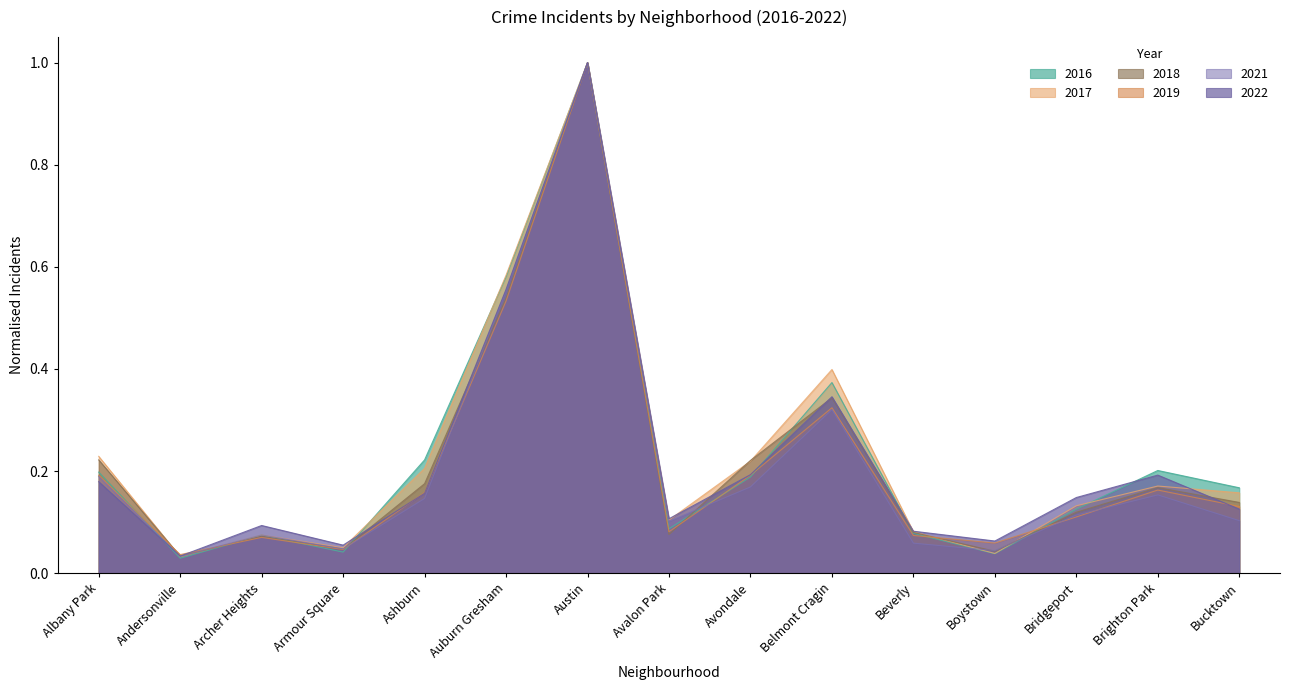

Reading left to right, extract all data points from this chart.

2017: 0.2	0.0	0.1	0.0	0.2	0.6	1.0	0.1	0.2	0.4	0.1	0.0	0.1	0.2	0.2
2016: 0.2	0.0	0.1	0.0	0.2	0.6	1.0	0.1	0.2	0.4	0.1	0.0	0.1	0.2	0.2
2019: 0.2	0.0	0.1	0.0	0.2	0.5	1.0	0.1	0.2	0.3	0.1	0.1	0.1	0.2	0.1
2018: 0.2	0.0	0.1	0.0	0.2	0.5	1.0	0.1	0.2	0.3	0.1	0.0	0.1	0.2	0.1
2022: 0.2	0.0	0.1	0.1	0.2	0.6	1.0	0.1	0.2	0.3	0.1	0.1	0.1	0.2	0.1
2021: 0.2	0.0	0.1	0.0	0.1	0.6	1.0	0.1	0.2	0.3	0.1	0.0	0.1	0.2	0.1